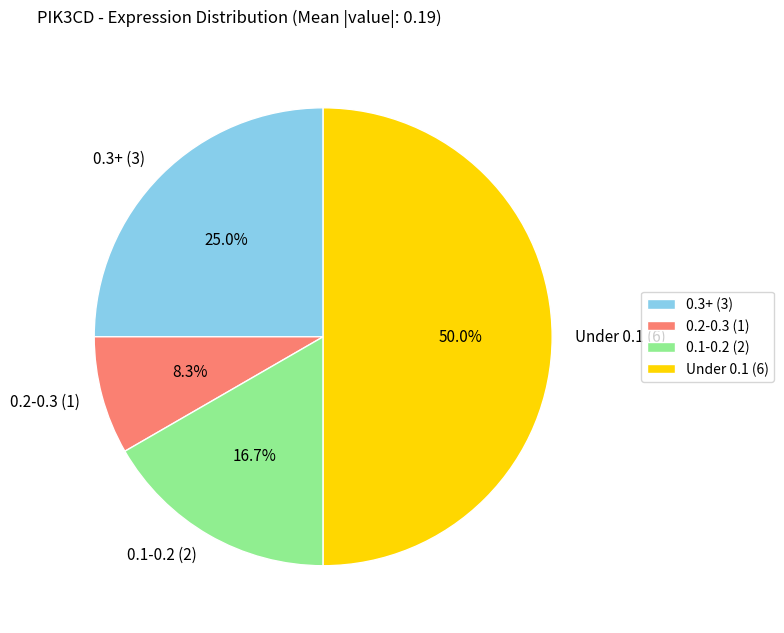

Which category has the biggest portion of the pie?

Under 0.1 (6)